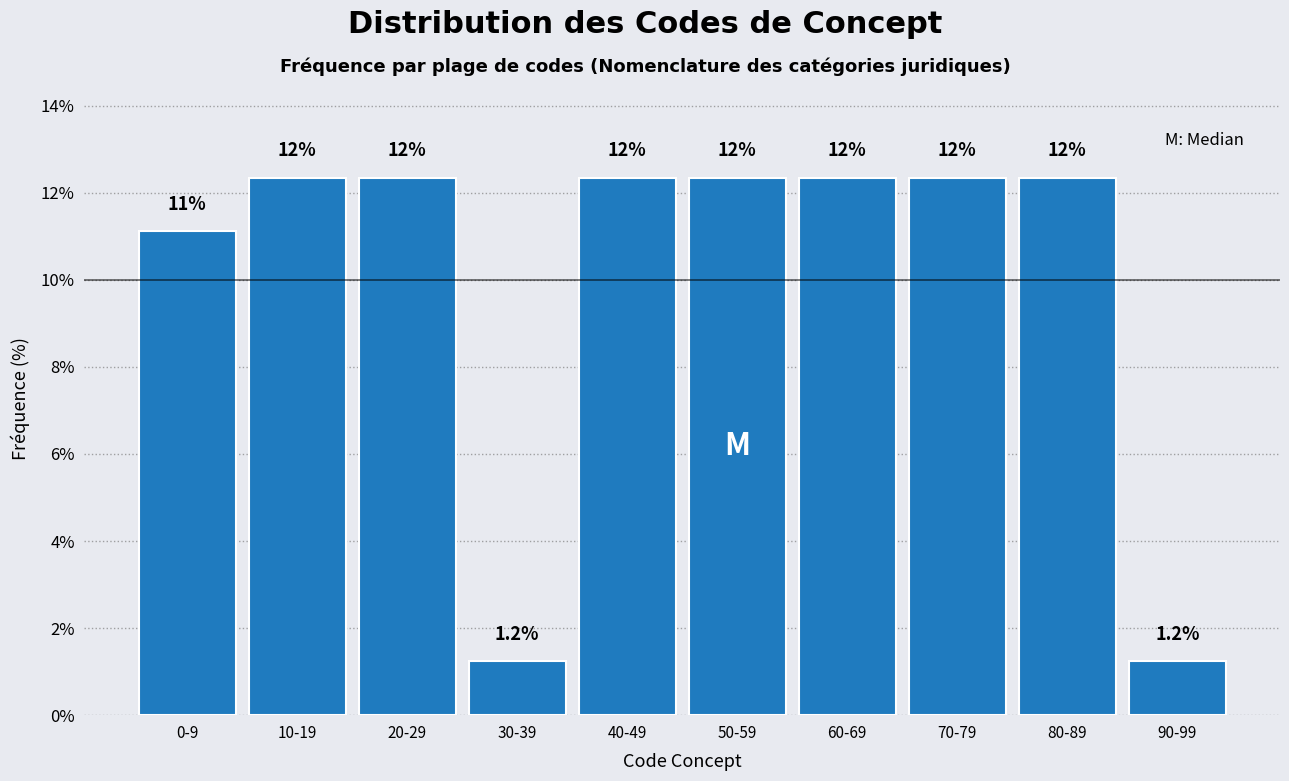

Are the bars horizontal?

No